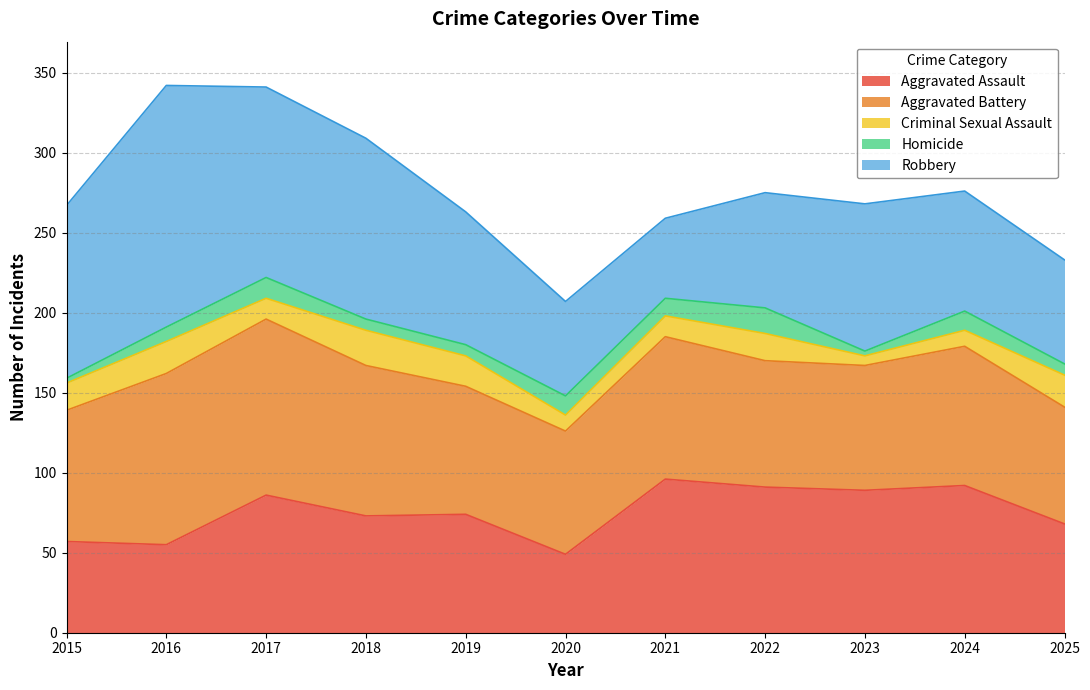

How many categories are shown in the chart?

11